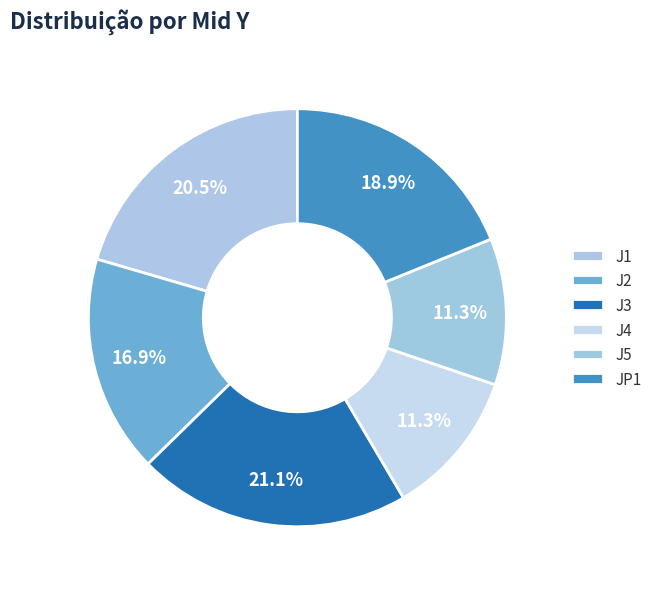

What portion of the pie excludes J4?

88.7%